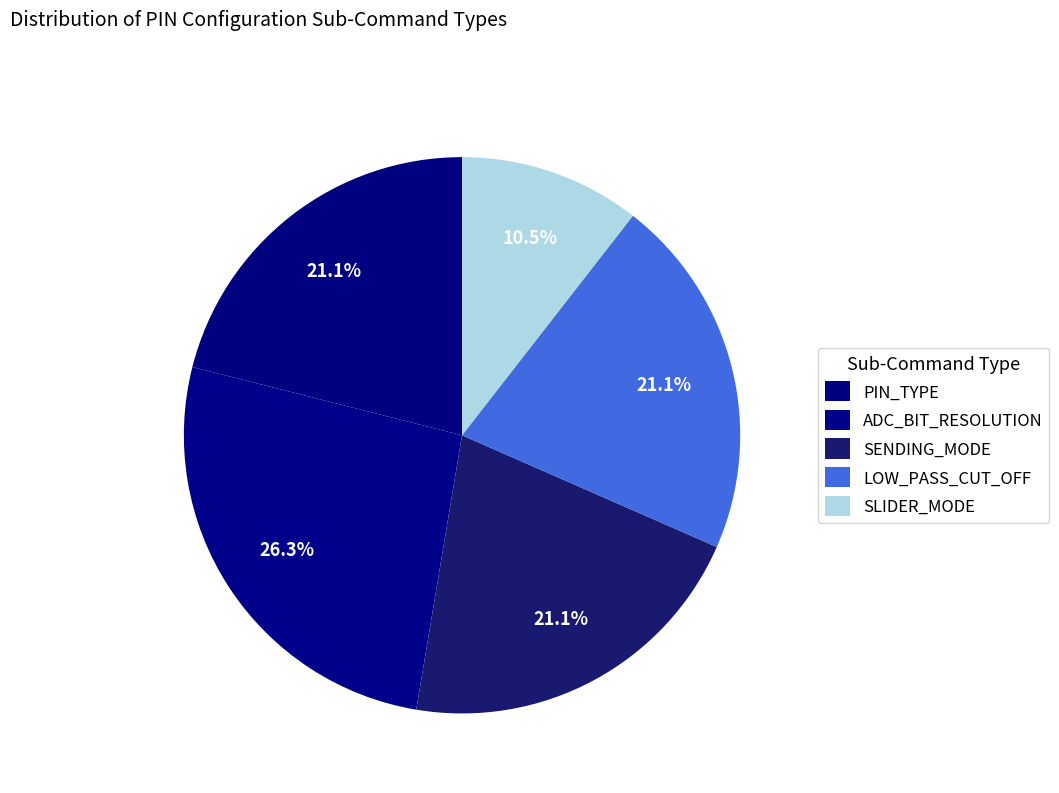

Does any single category account for the majority?

No